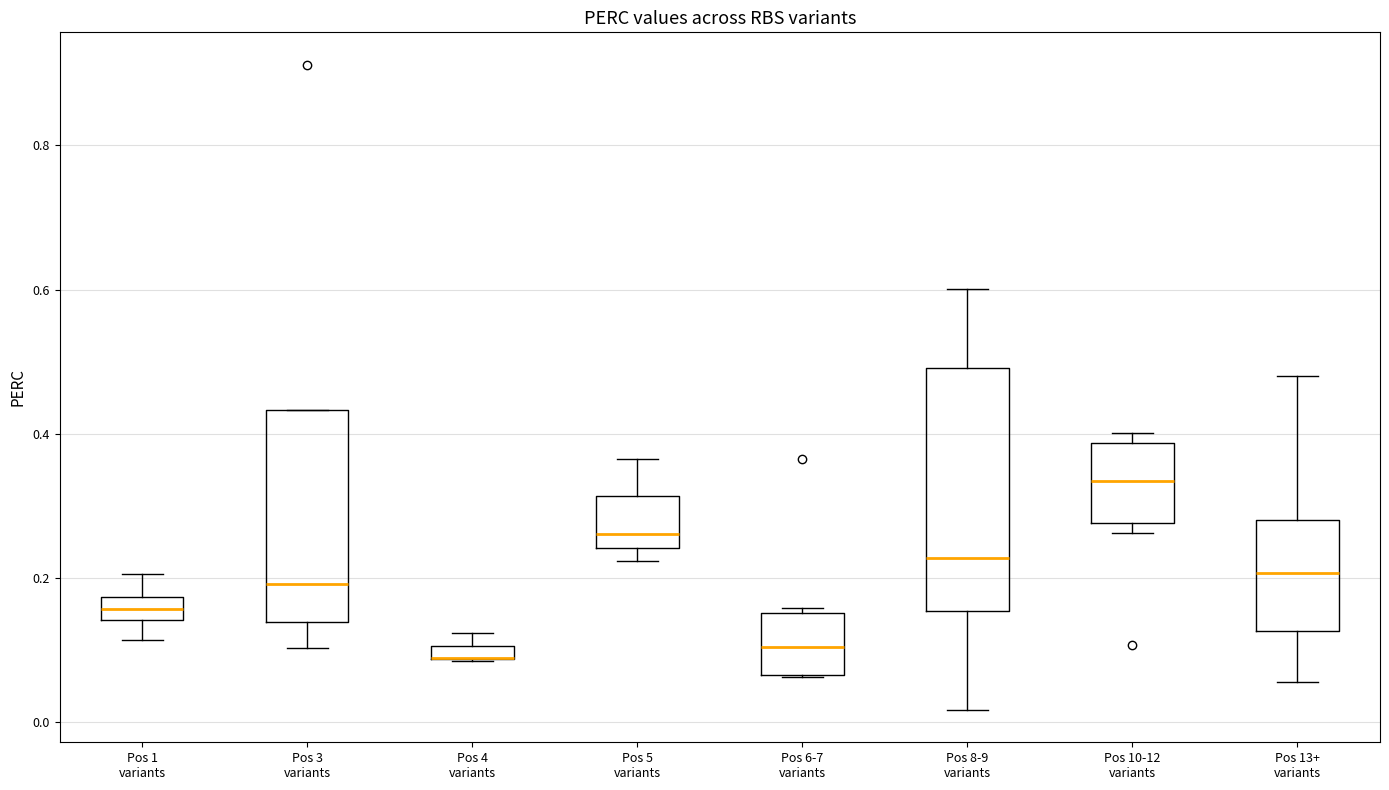

Where does the median line of the box for Pos 10-12 variants sit on the y-axis? The values are not printed on the chart, so give them approximately, as read against the axis.

0.34